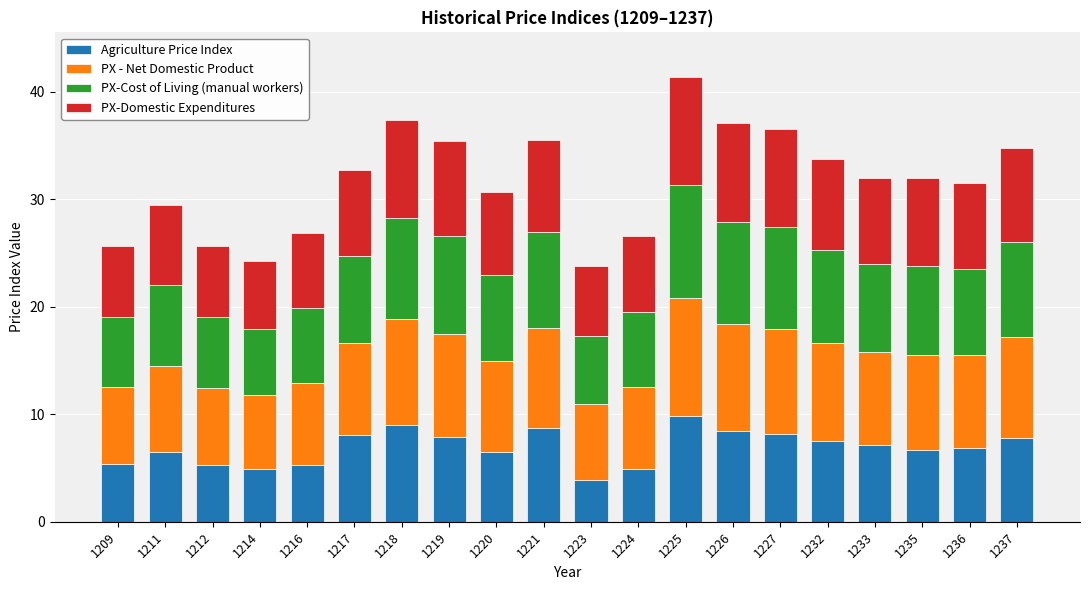

What is the maximum value for Agriculture Price Index?

9.8